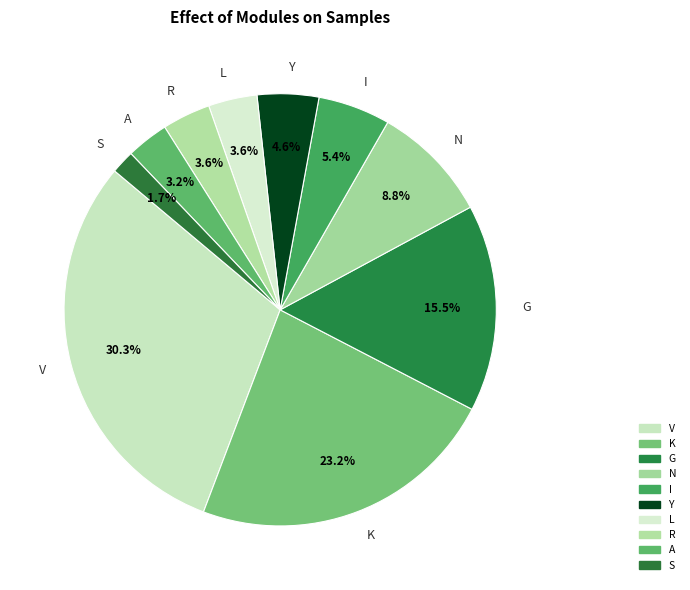

Which category has the smallest portion of the pie?

S